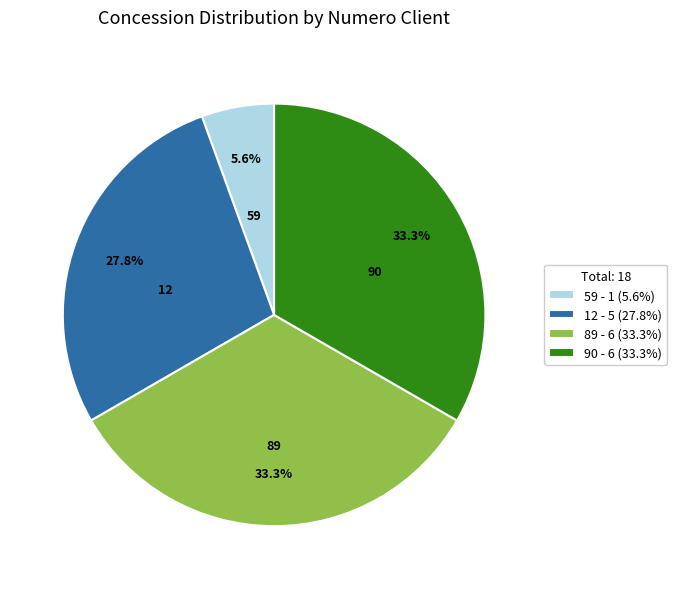

To the nearest percent, what percentage of the pie is 59?

6%